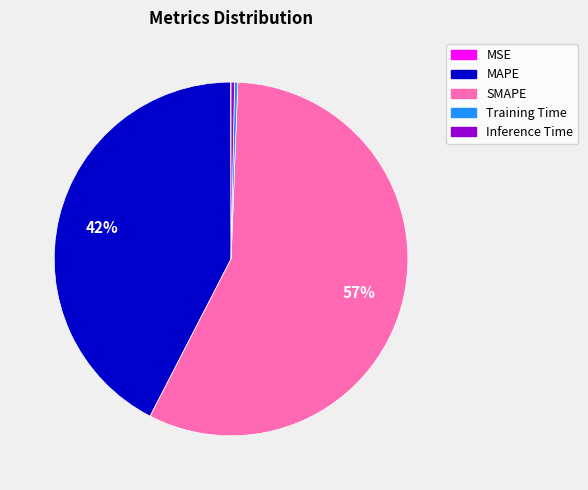

Which slice is the largest?

SMAPE